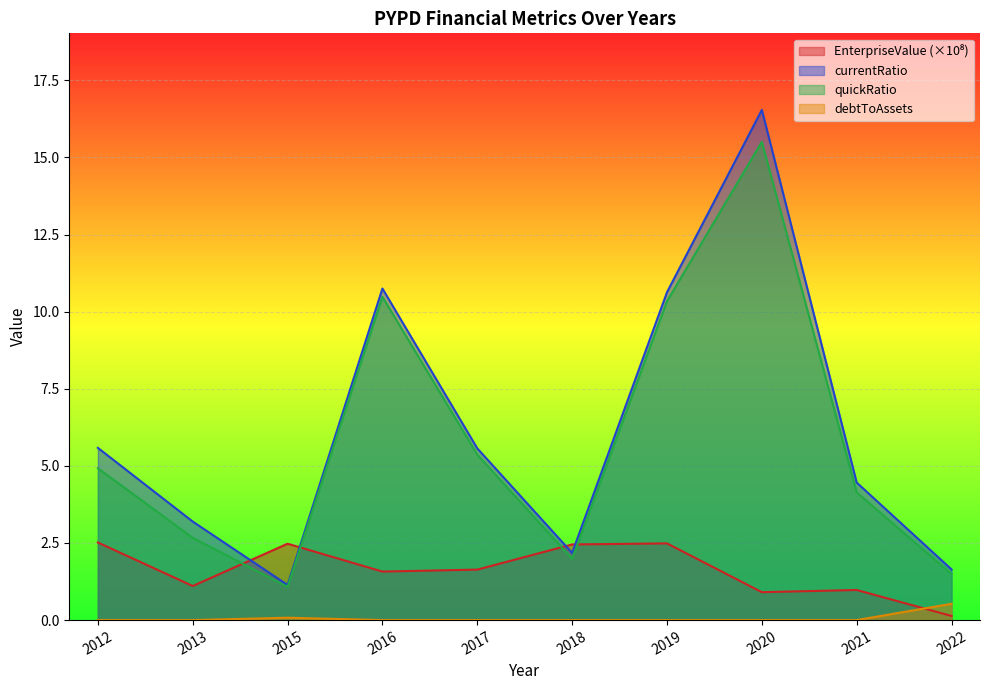

The EnterpriseValue series shows 1.5 at 2013. True or false?

False